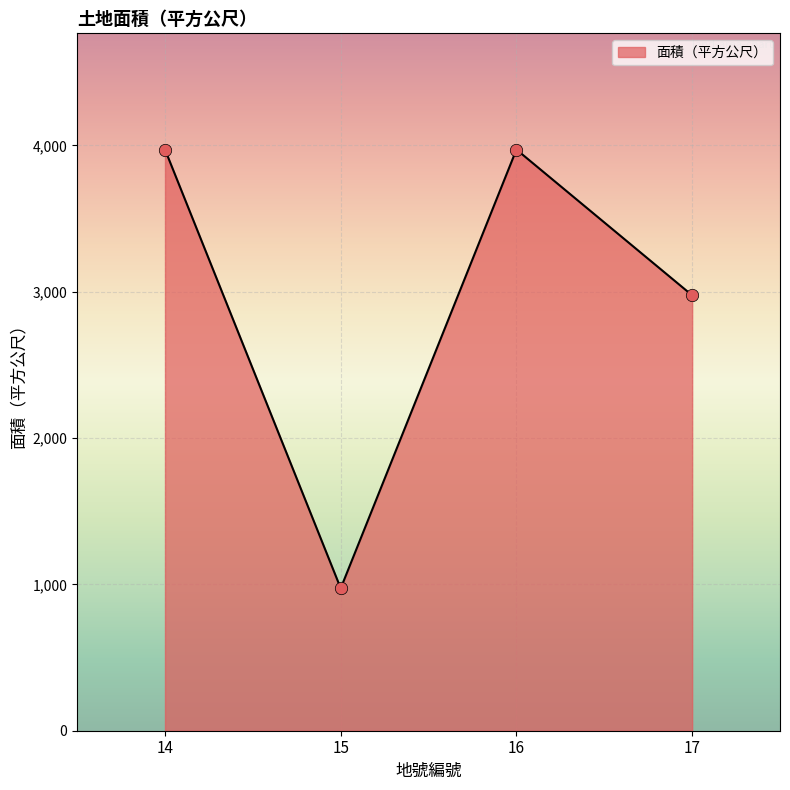

What is the change in value from 15 to 16?

+2998.0